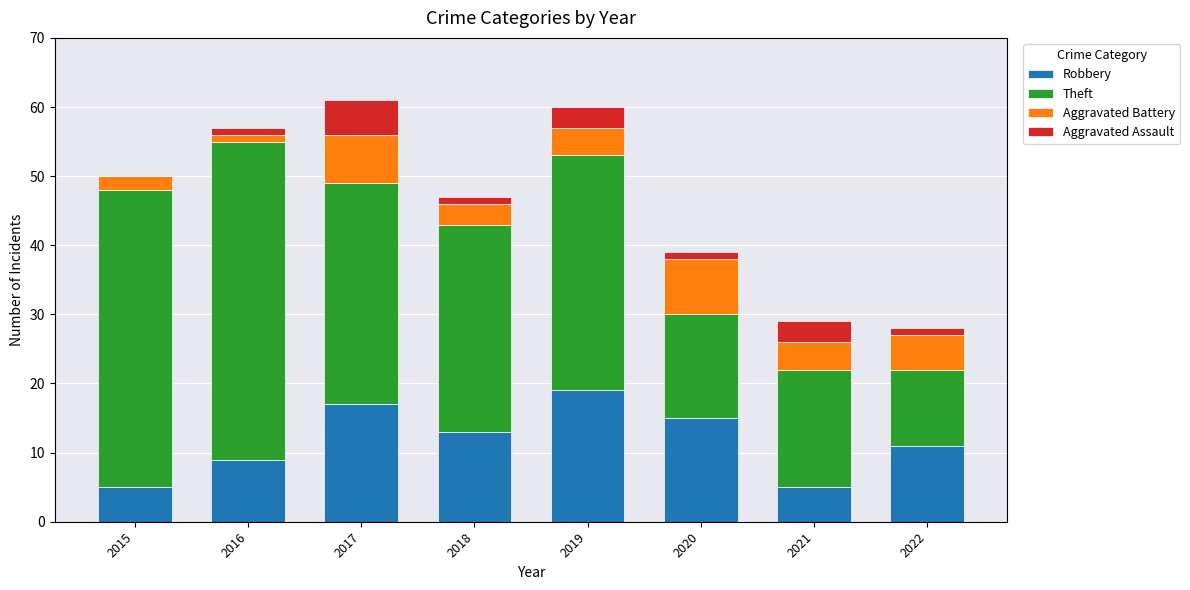

What are all the series names shown in the legend?

Robbery, Theft, Aggravated Battery, Aggravated Assault